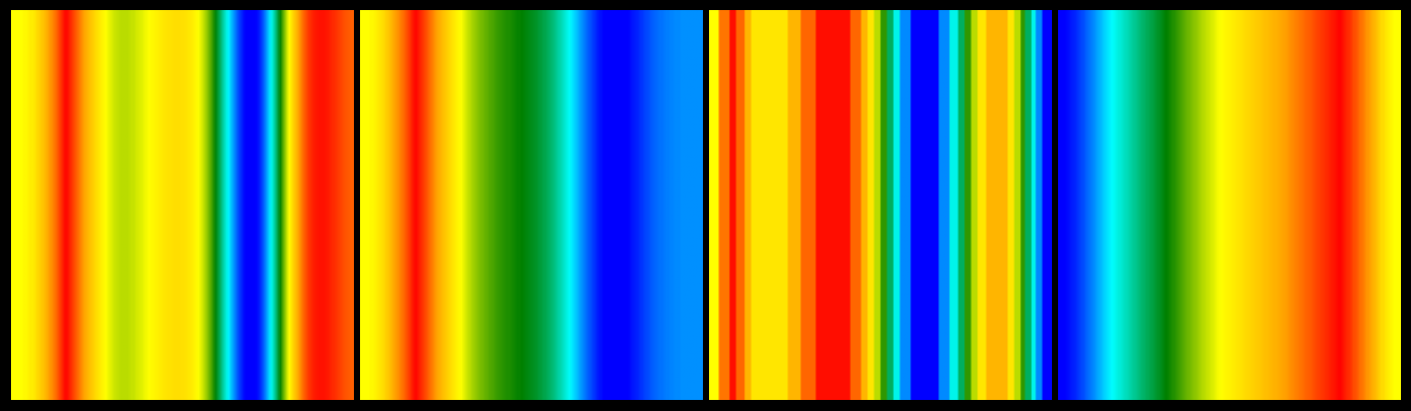

Where does the SPI series first go above 6?

1